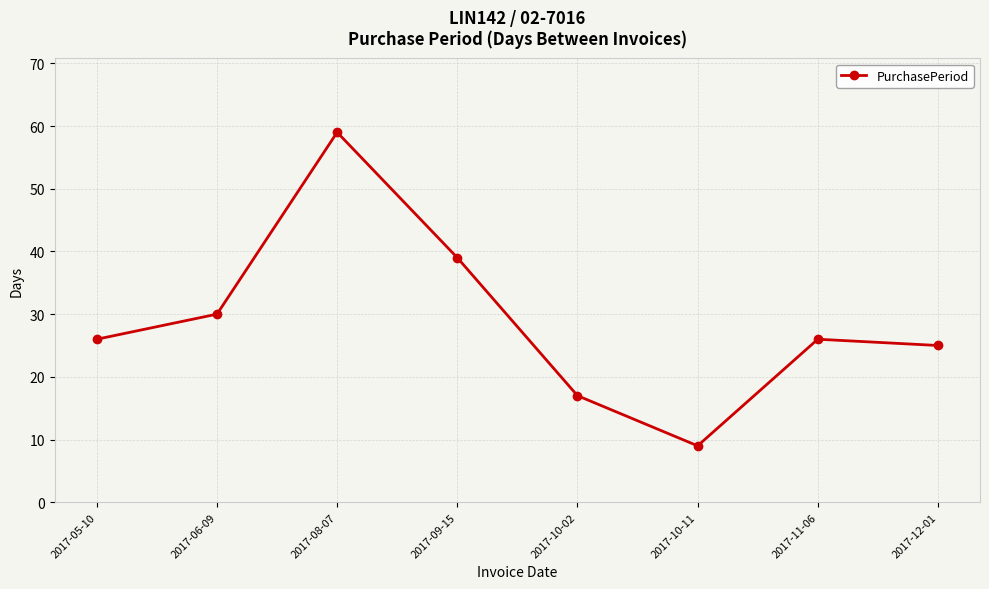

Approximately how many times larger is the value at 2017-12-01 compared to 2017-10-02?

1.5